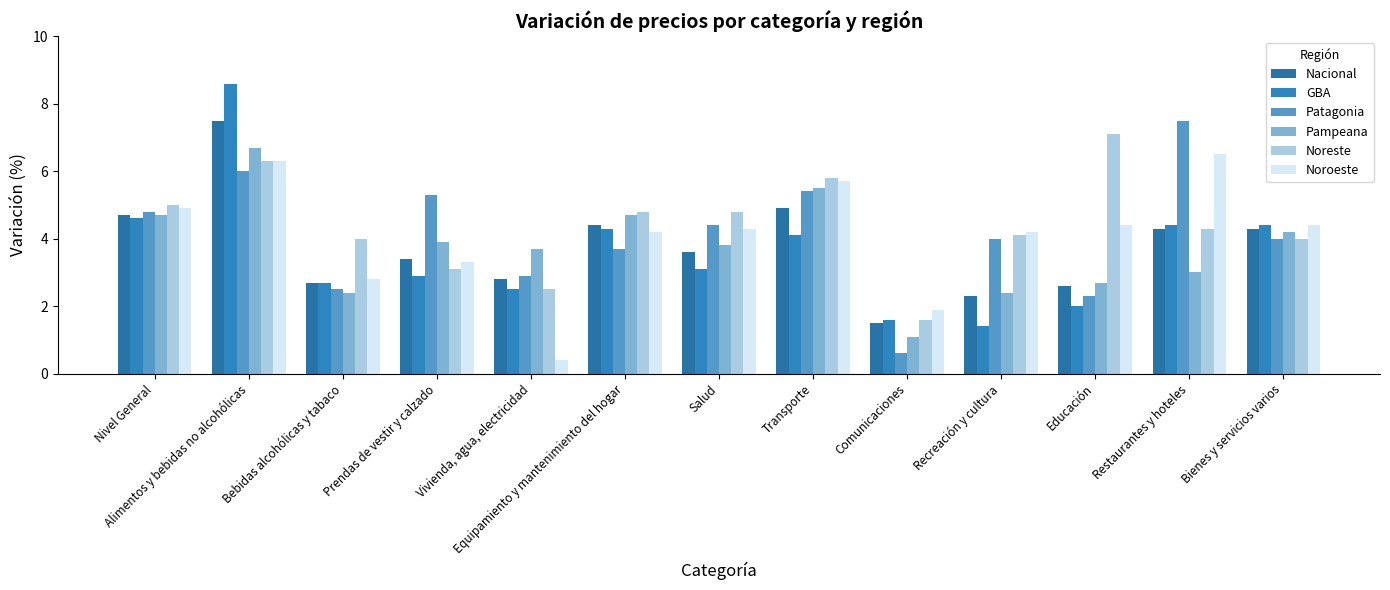

What is the label of the 3rd bar from the left?

Bebidas alcohólicas y tabaco